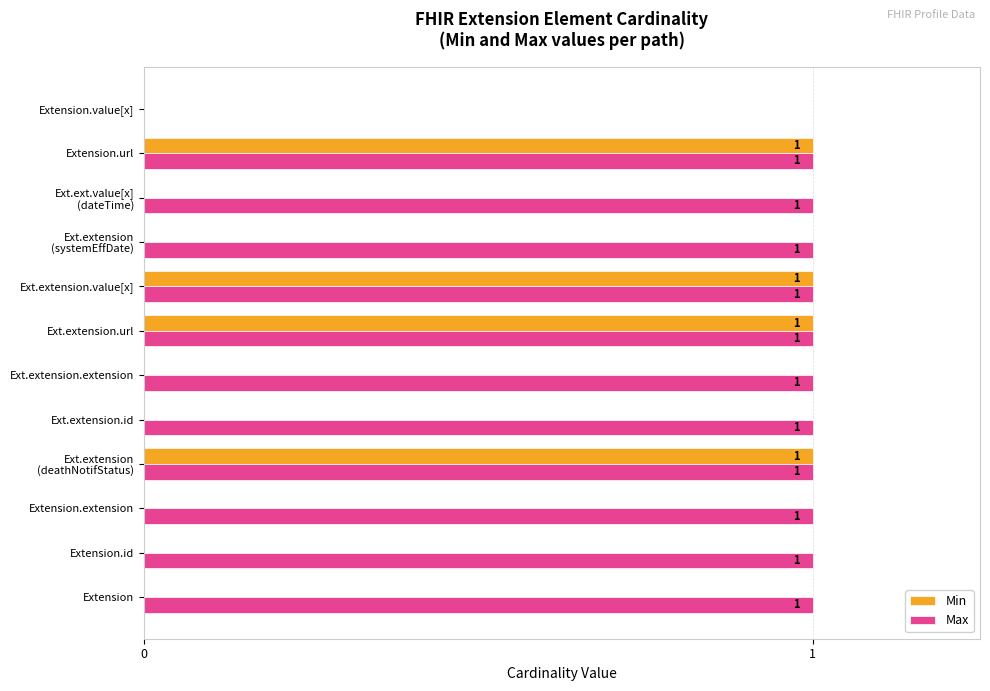

Between Ext.extension.id and Ext.extension.value[x], which series saw the biggest shift?

Min